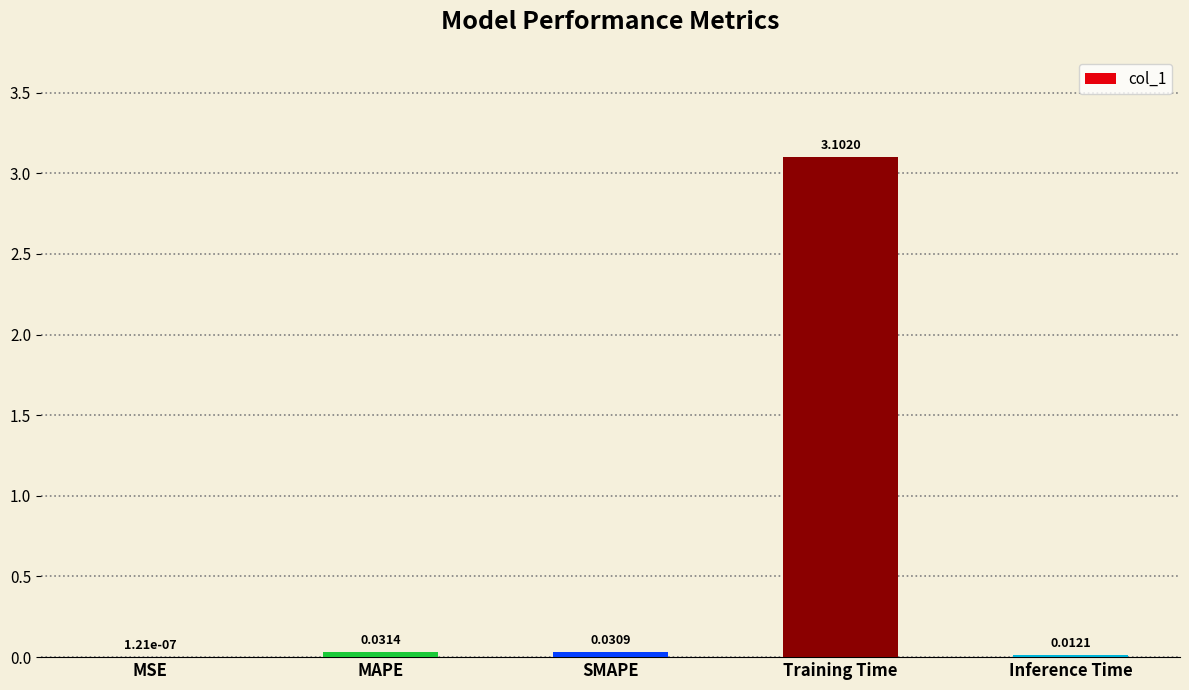

At which label is the value closest to 1?

MAPE